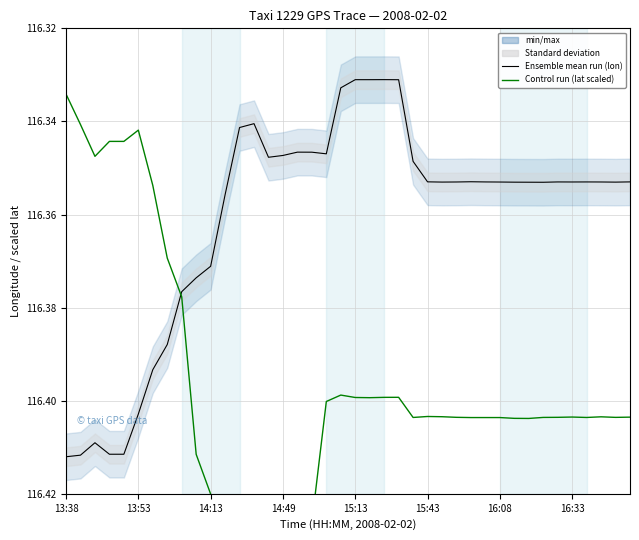

How many interior local peaks does the lat (Control run) series have?

8